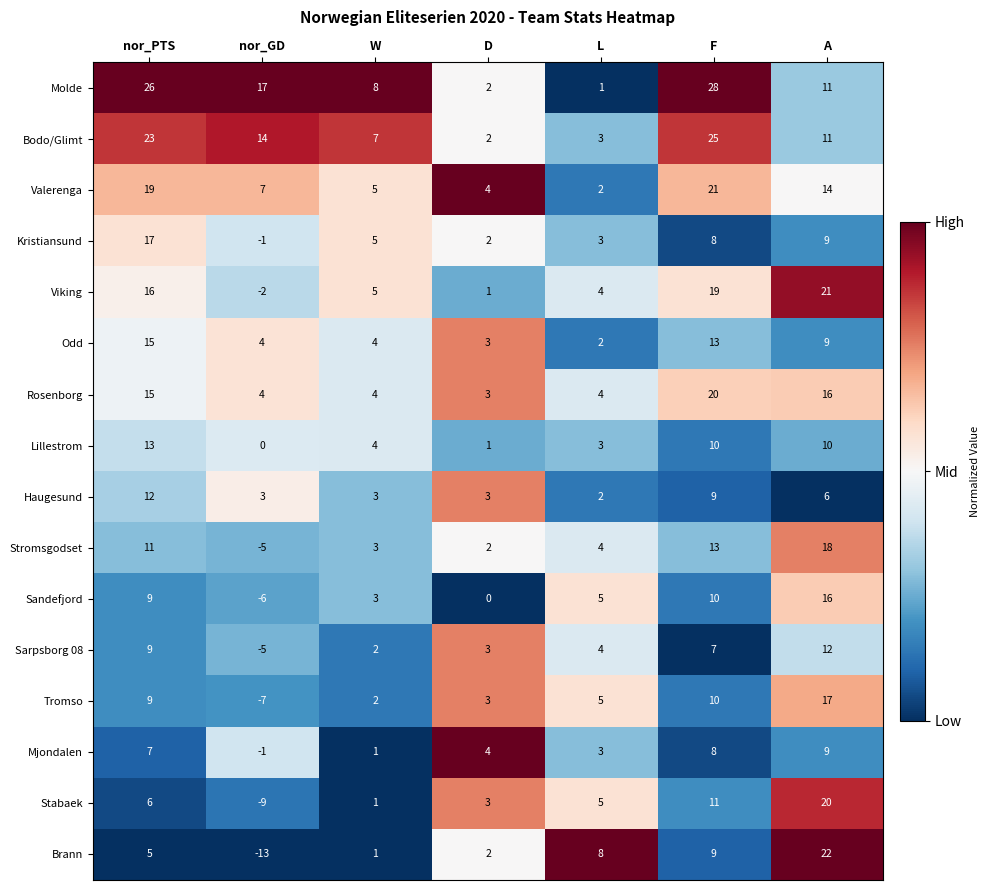

At which label is Mjondalen closest to 4?

D